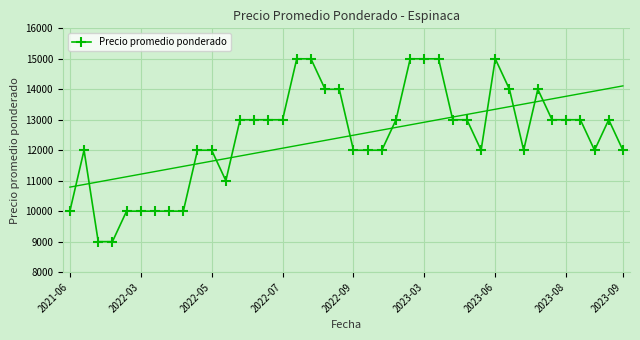

Is it true that the value at 2023-06 is 16616?

False